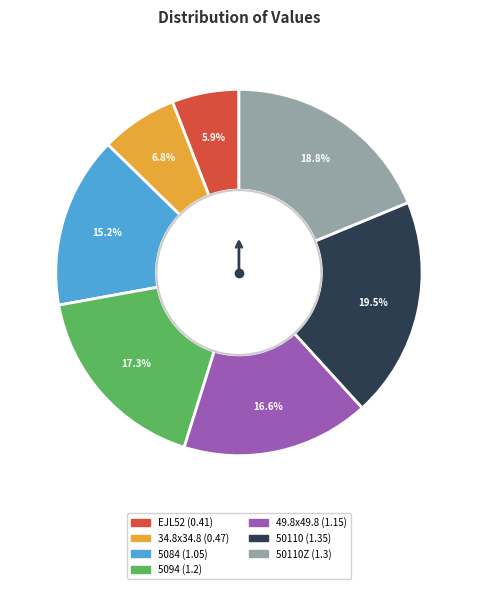

Rank the categories by value from highest to lowest.

50110, 50110Z, 5094, 49.8x49.8, 5084, 34.8x34.8, EJL52